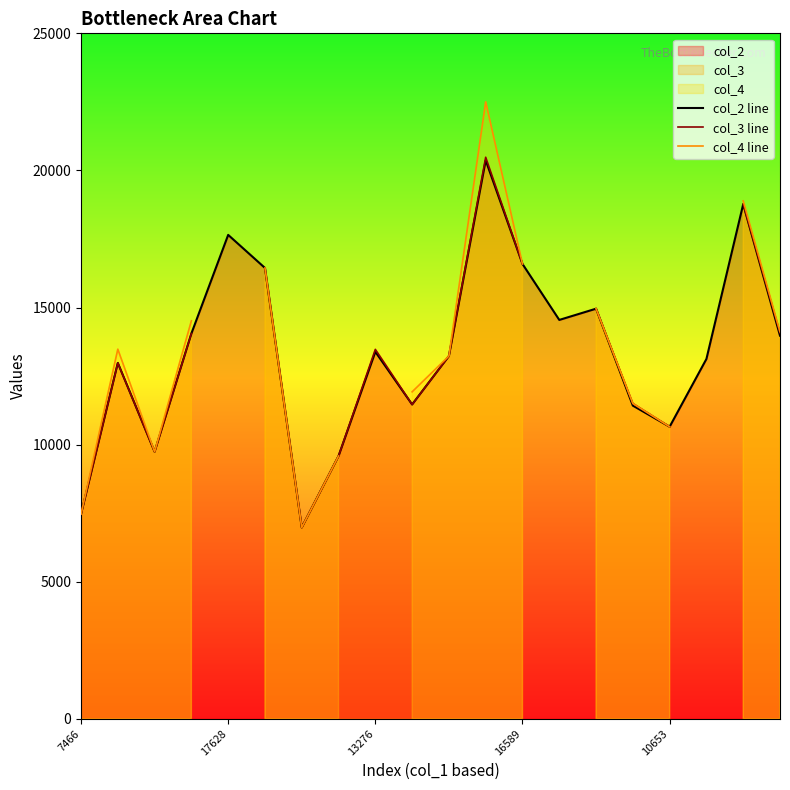

What is the minimum value for col_2 line?

6979